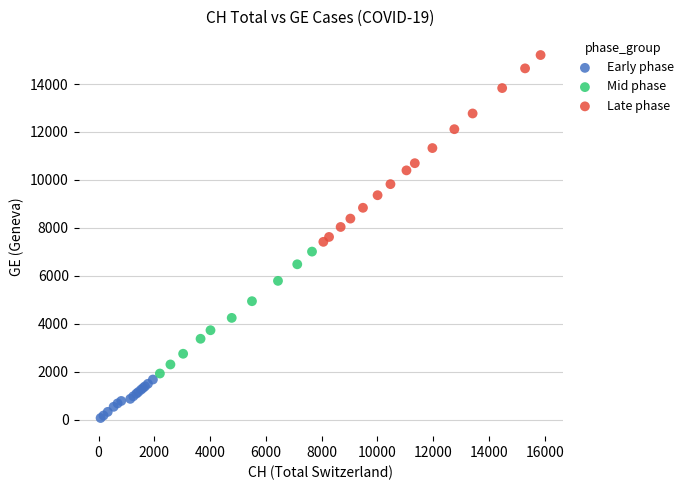

What are all the series names shown in the legend?

Early phase, Mid phase, Late phase